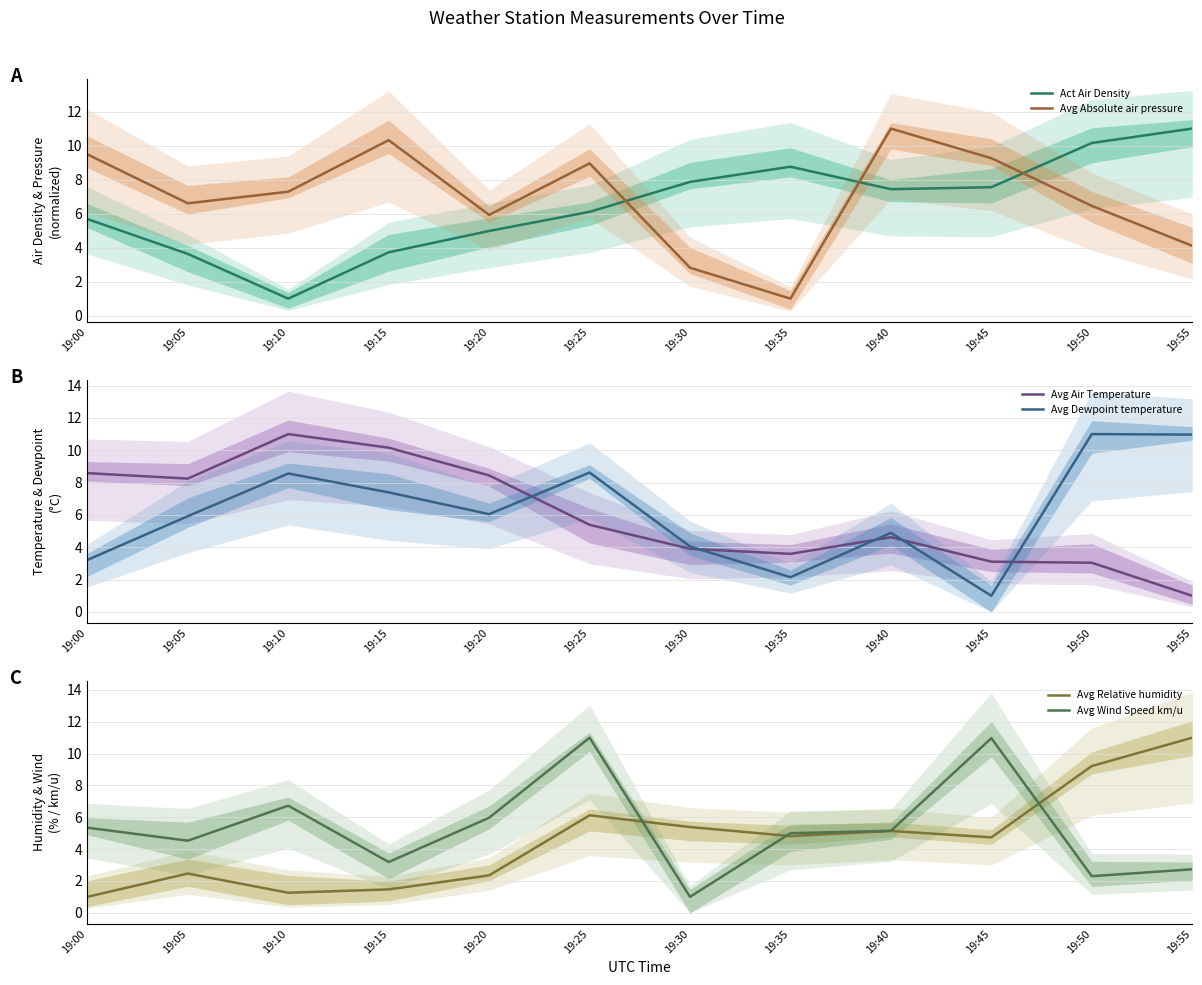

What is the sum of all Avg Relative humidity values?

55.0